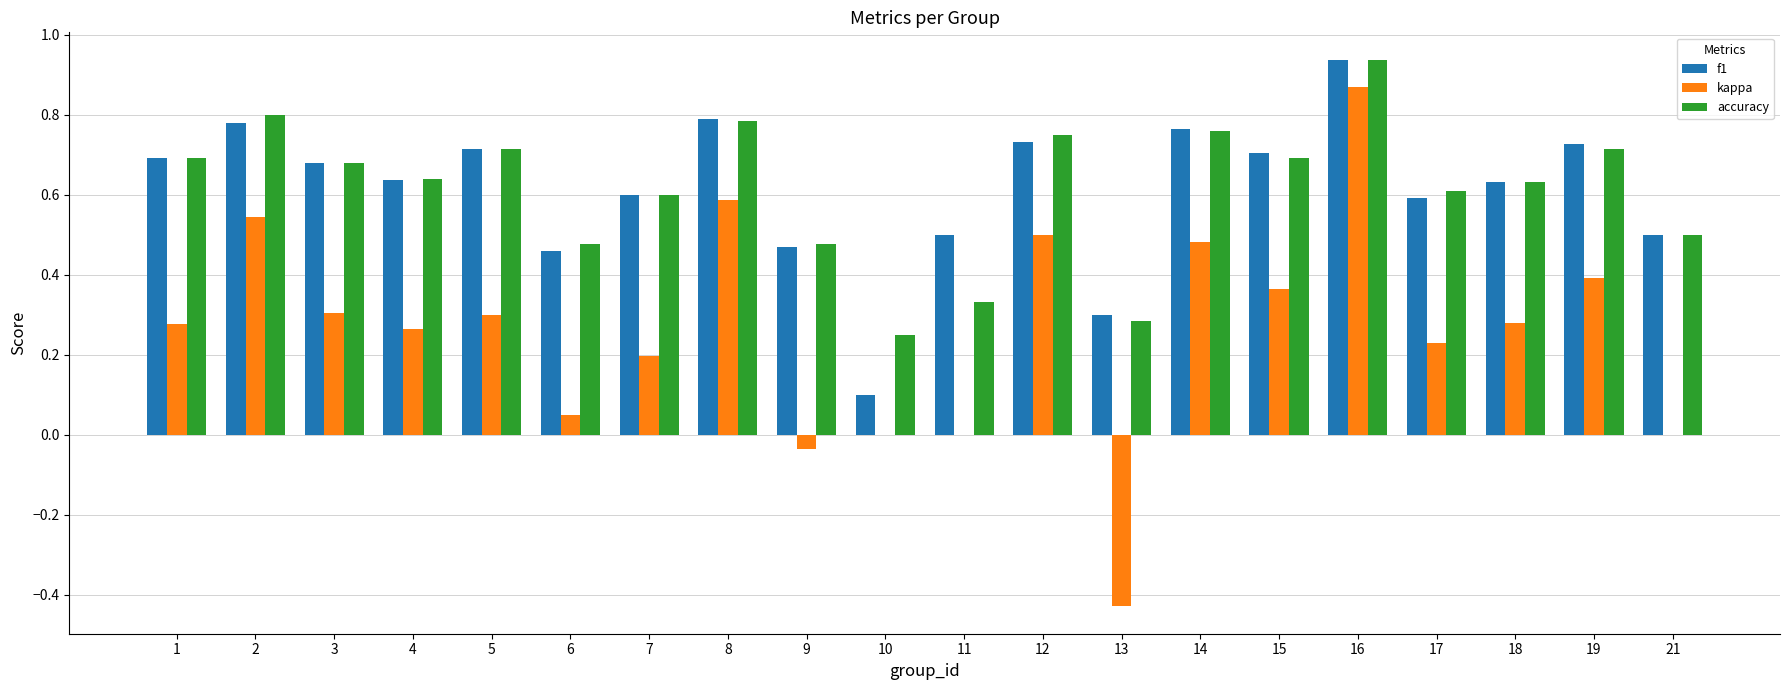

What is the total value across all series at 14?

2.0